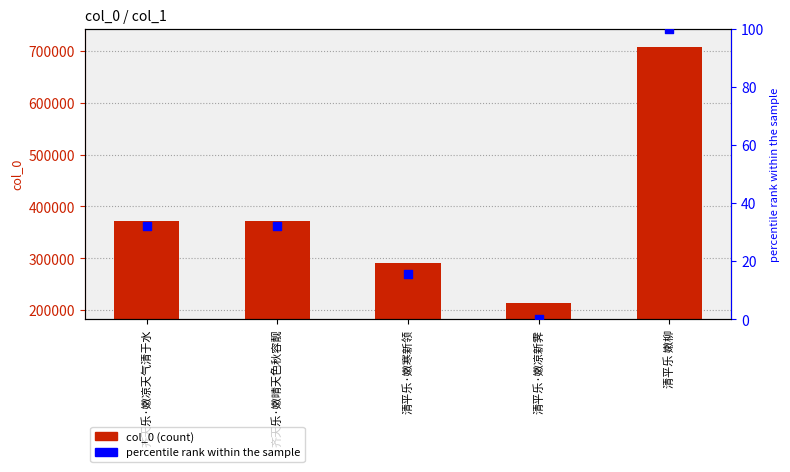

At which category is the sum across all series the highest?

清平乐 嫩柳